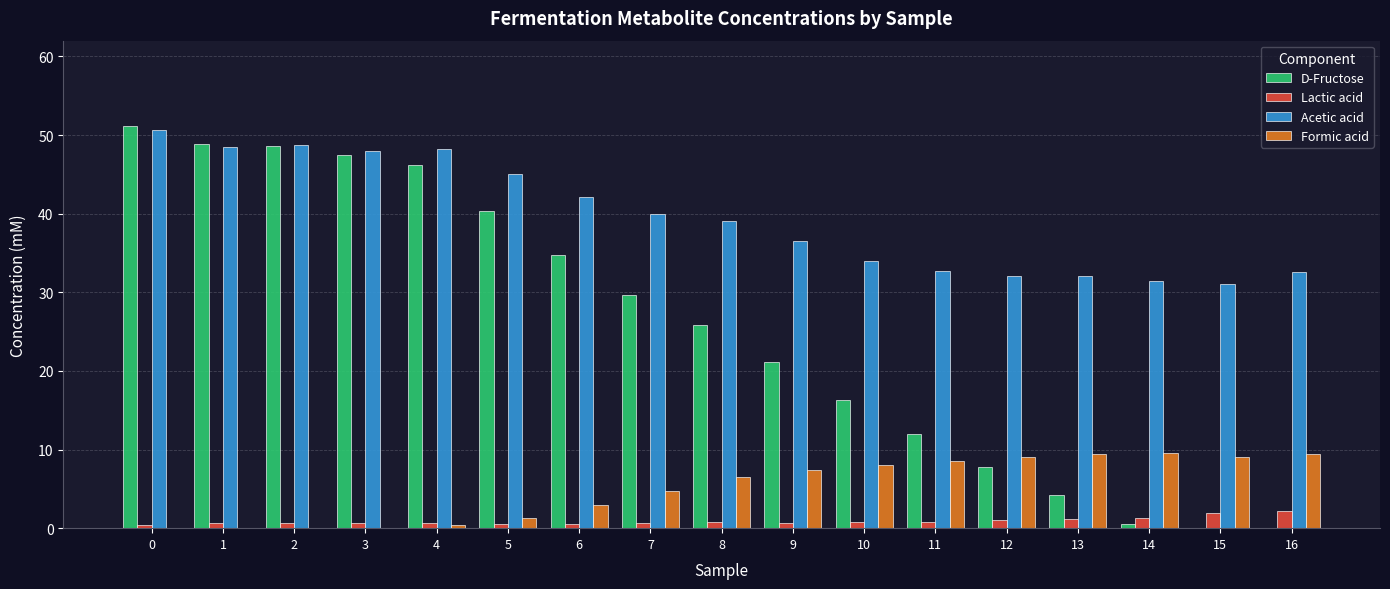

How many data points does each series have?

17